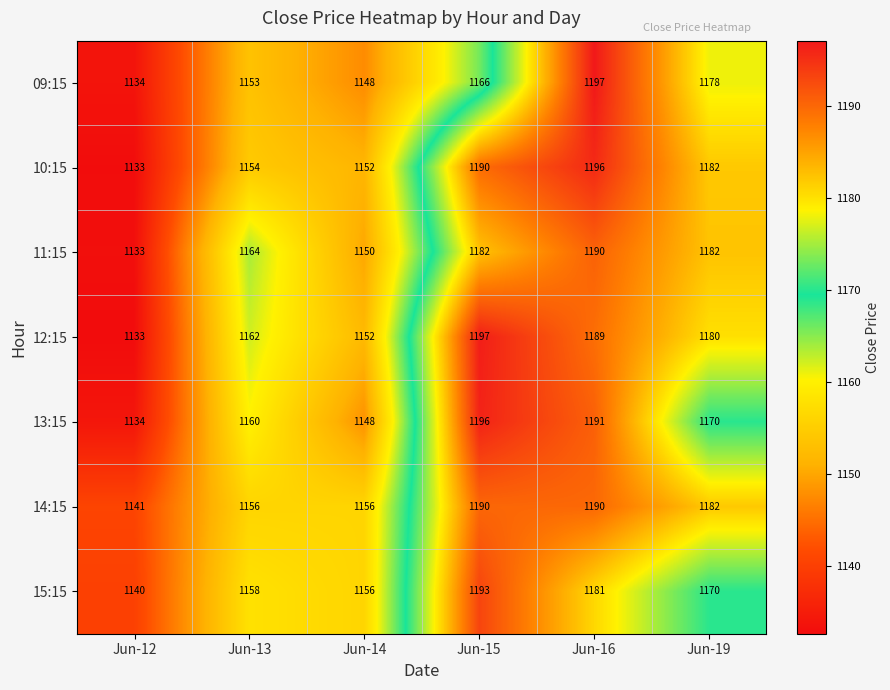

Rank the series at Jun-13 from highest to lowest value.

11:15, 12:15, 13:15, 15:15, 14:15, 10:15, 09:15